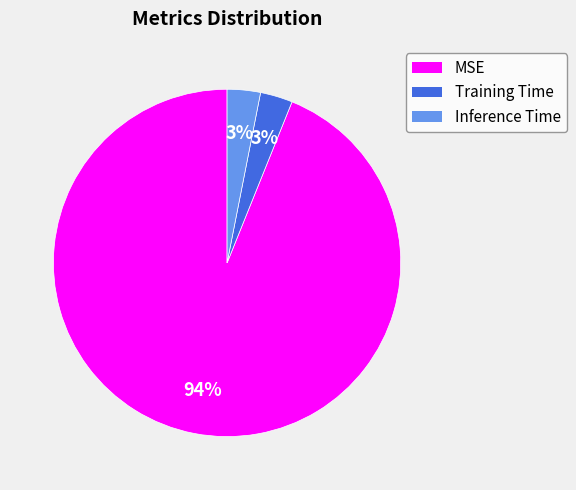

Which has a higher value, Training Time or MSE?

MSE